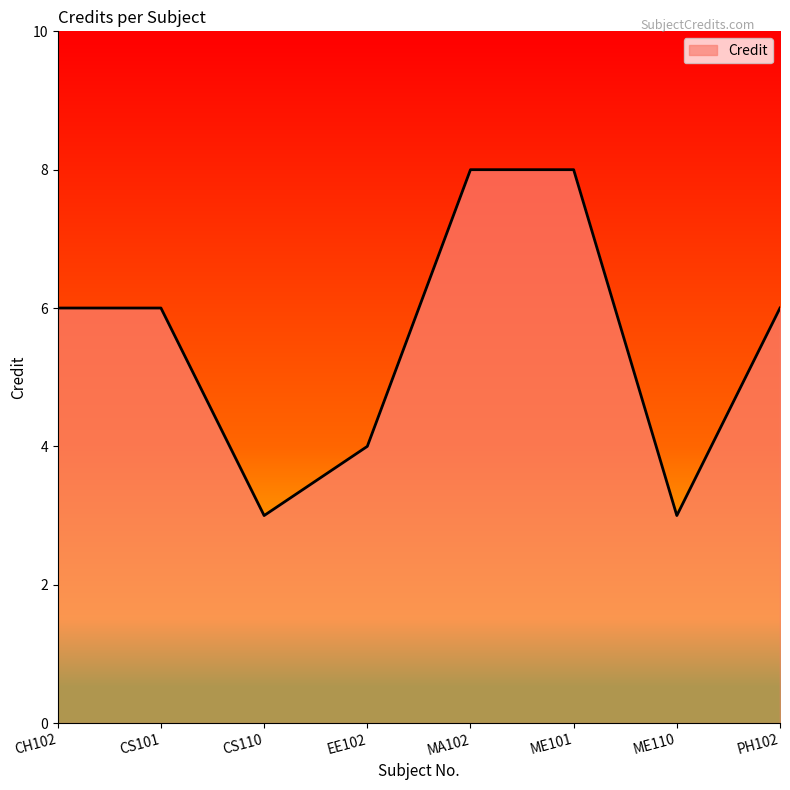

How many lines are shown in the chart?

1